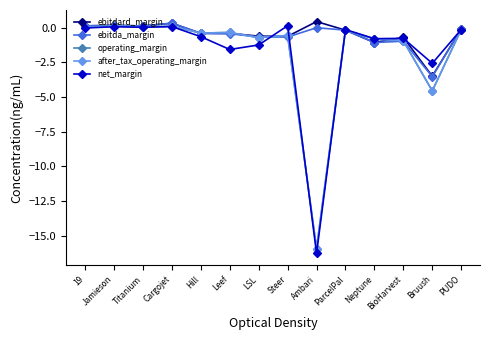

The value of after_tax_operating_margin at Steer is -0.6. True or false?

True